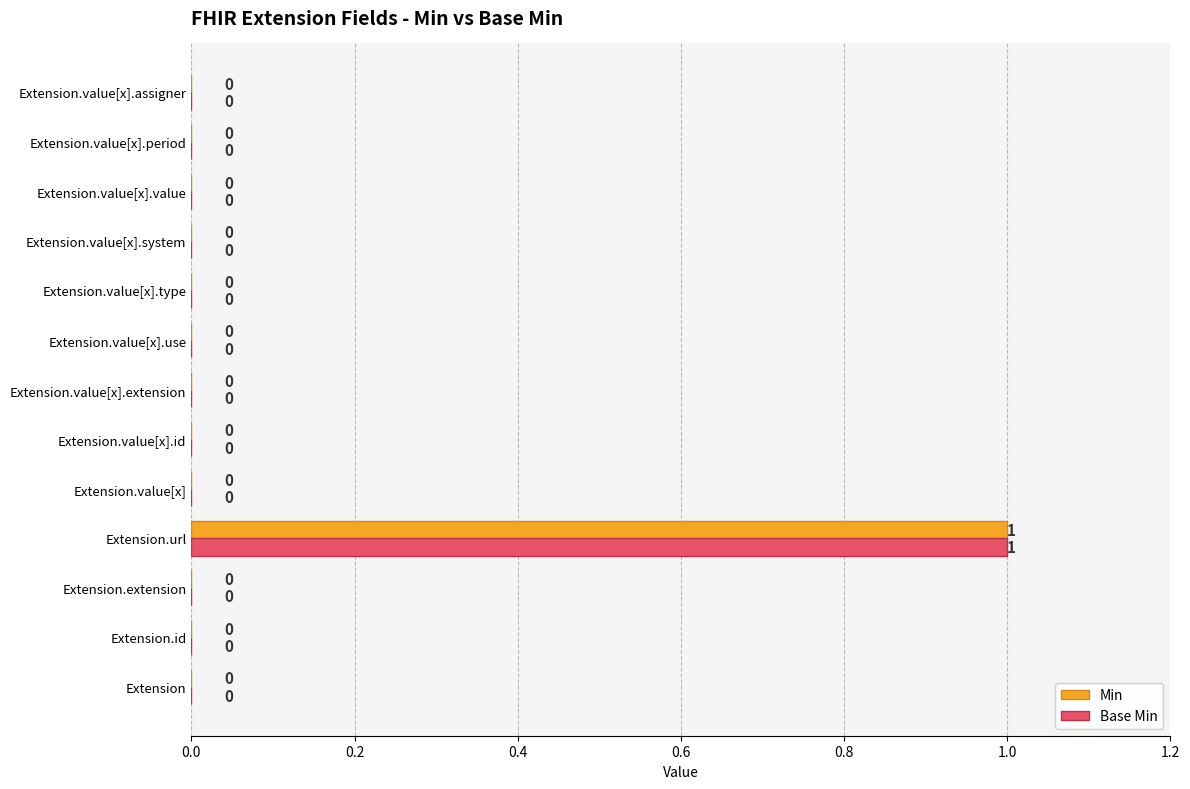

Count the number of categories in the chart.

13